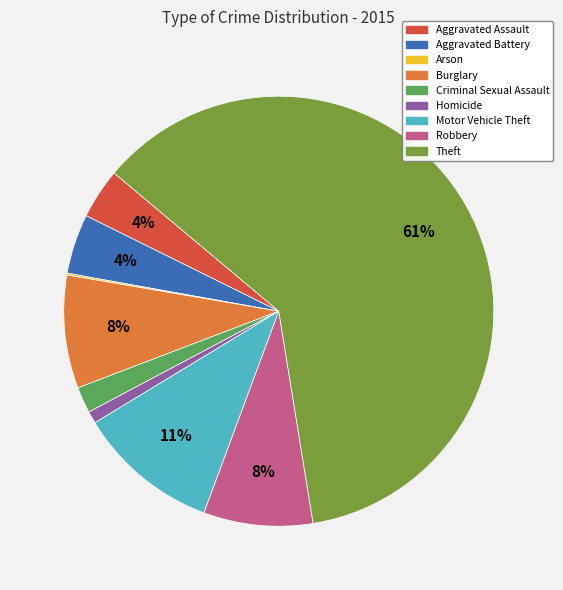

Which category has the biggest portion of the pie?

Theft